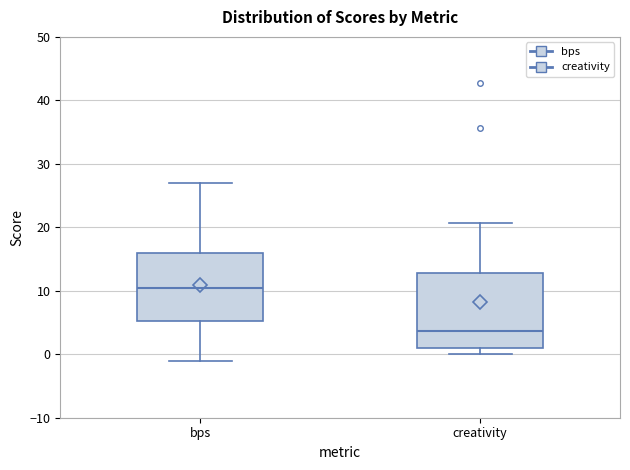

Reading left to right, read every box against the y-axis: the position of its median line, the range the box covers, and the ends of its whiskers. The values are not printed on the chart, so give them approximately, as read against the axis.

bps: median 11, box 5 to 16, whiskers -1 to 27
creativity: median 4, box 1 to 13, whiskers 0 to 21